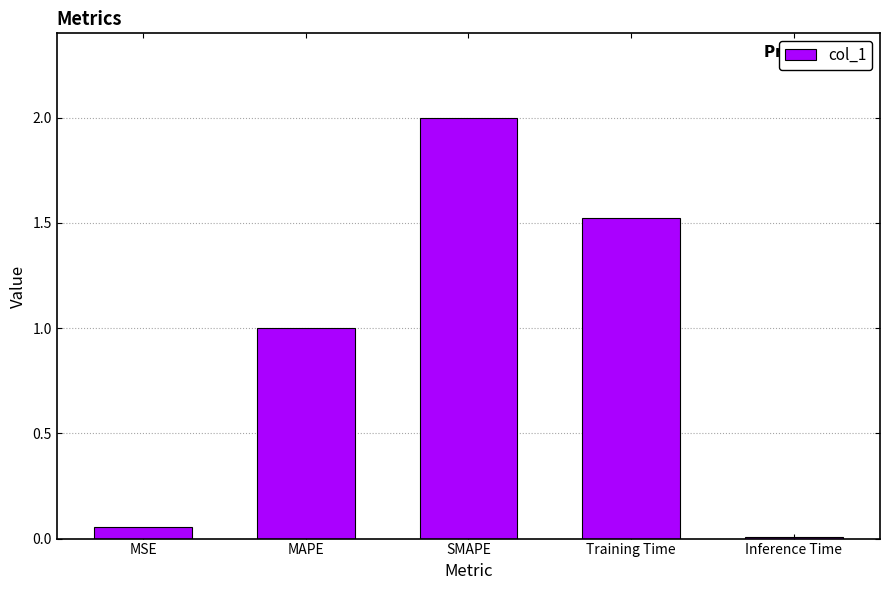

What position from the right is Training Time?

2